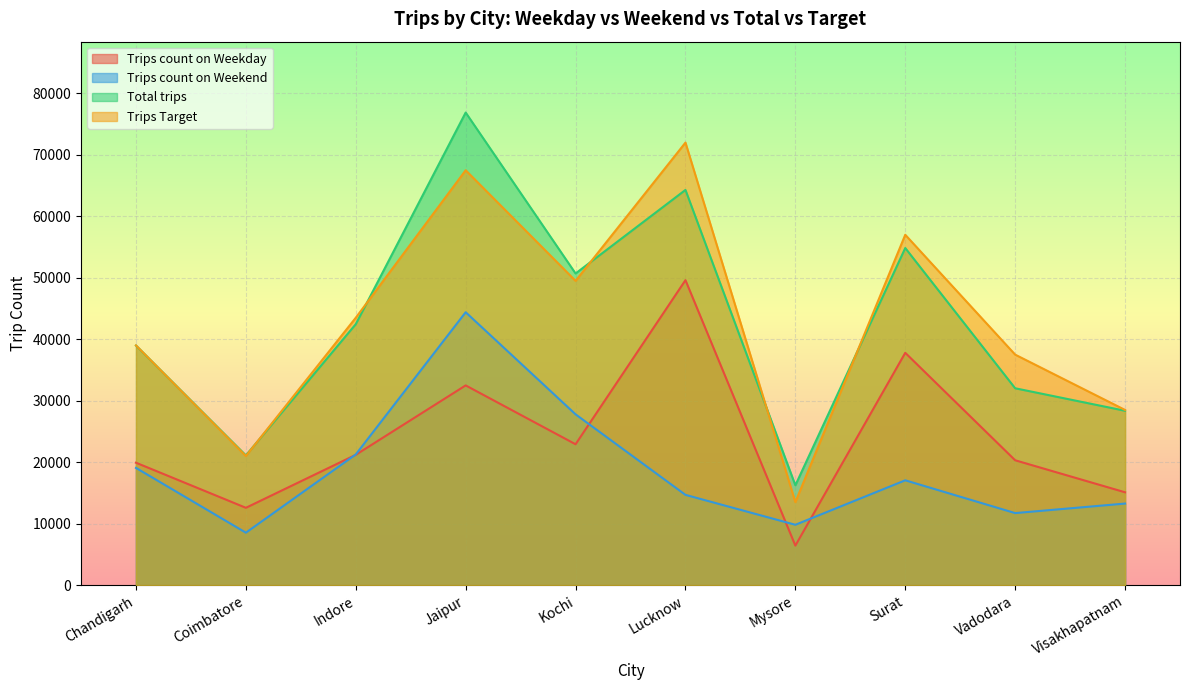

Count the number of categories in the chart.

10